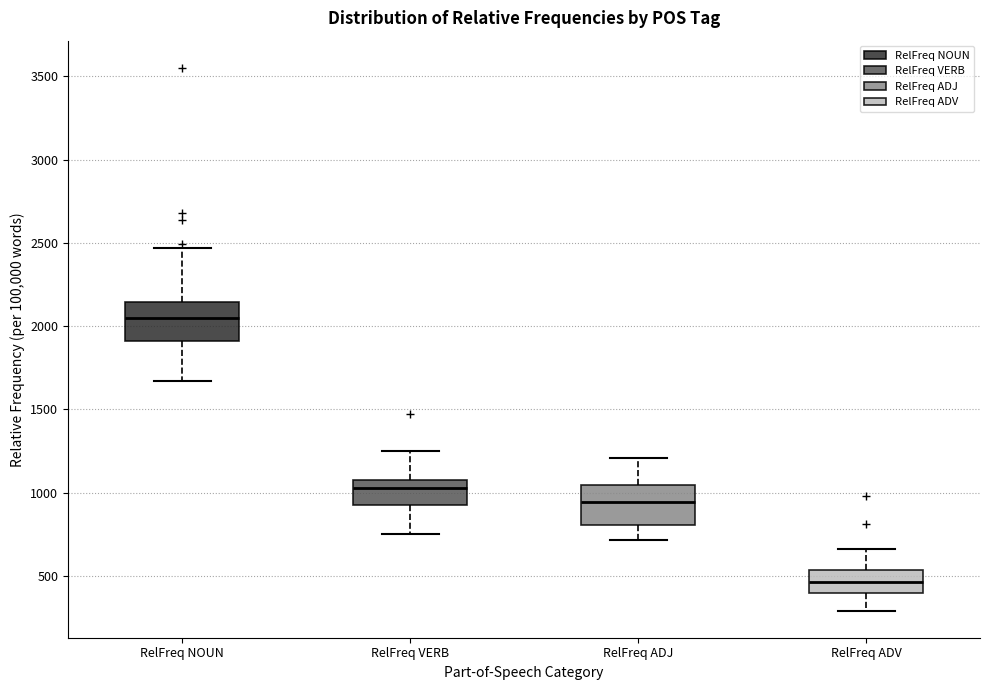

Reading left to right, transcribe this box plot: for each box, give where its median line is, the range the box spans, and where its two whiskers end, as read against the y-axis. The values are not printed on the chart, so give them approximately, as read against the axis.

RelFreq NOUN: median 2050, box 1900 to 2150, whiskers 1650 to 2450
RelFreq VERB: median 1050 (just below the box's upper edge), box 900 to 1050, whiskers 750 to 1250
RelFreq ADJ: median 950, box 800 to 1050, whiskers 700 to 1200
RelFreq ADV: median 450, box 400 to 550, whiskers 300 to 650